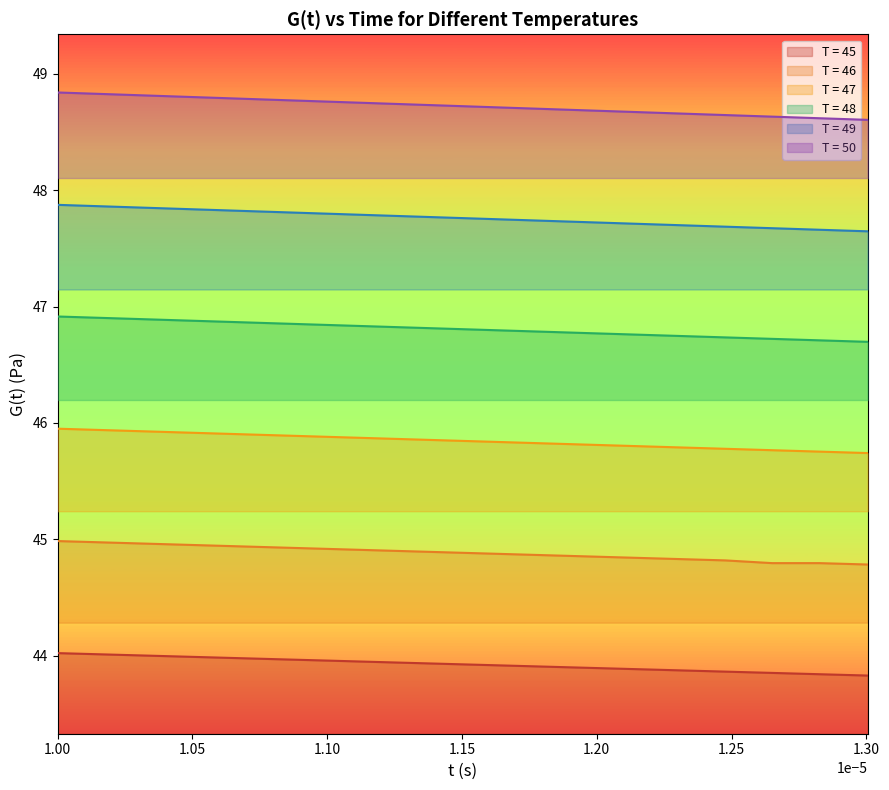

Which series has the largest total across all categories?

T = 50